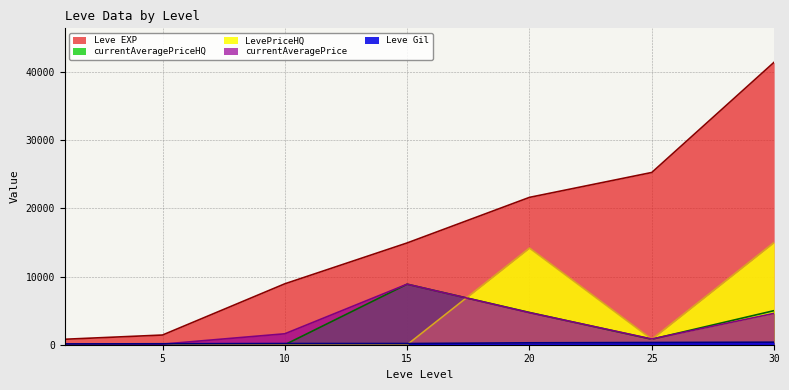

What is the value of the Leve EXP point at the 4th from the left?

14920.0